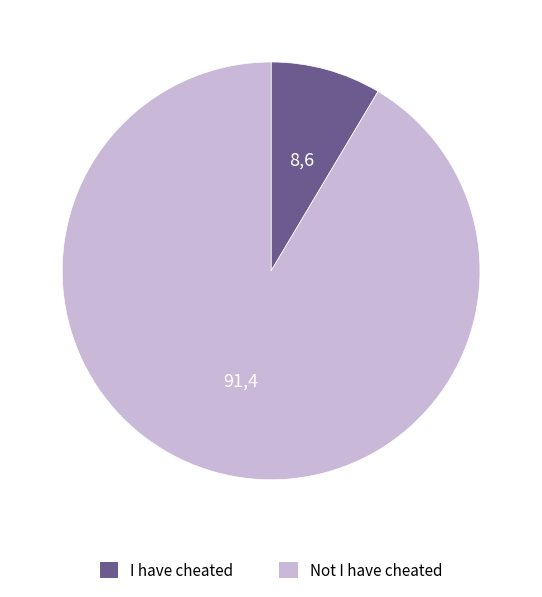

Rank the categories by value from highest to lowest.

Not I have cheated, I have cheated